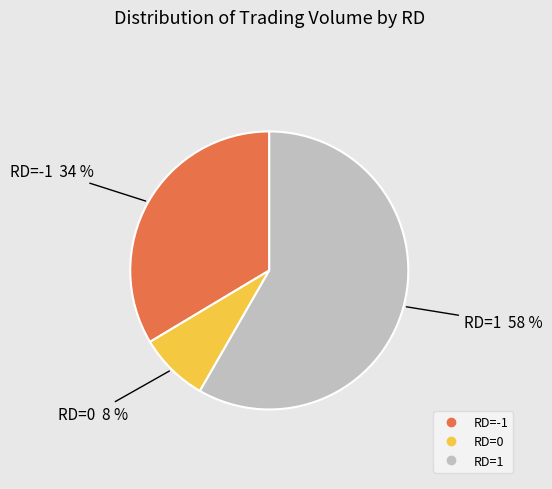

Is there a majority slice in this chart?

Yes